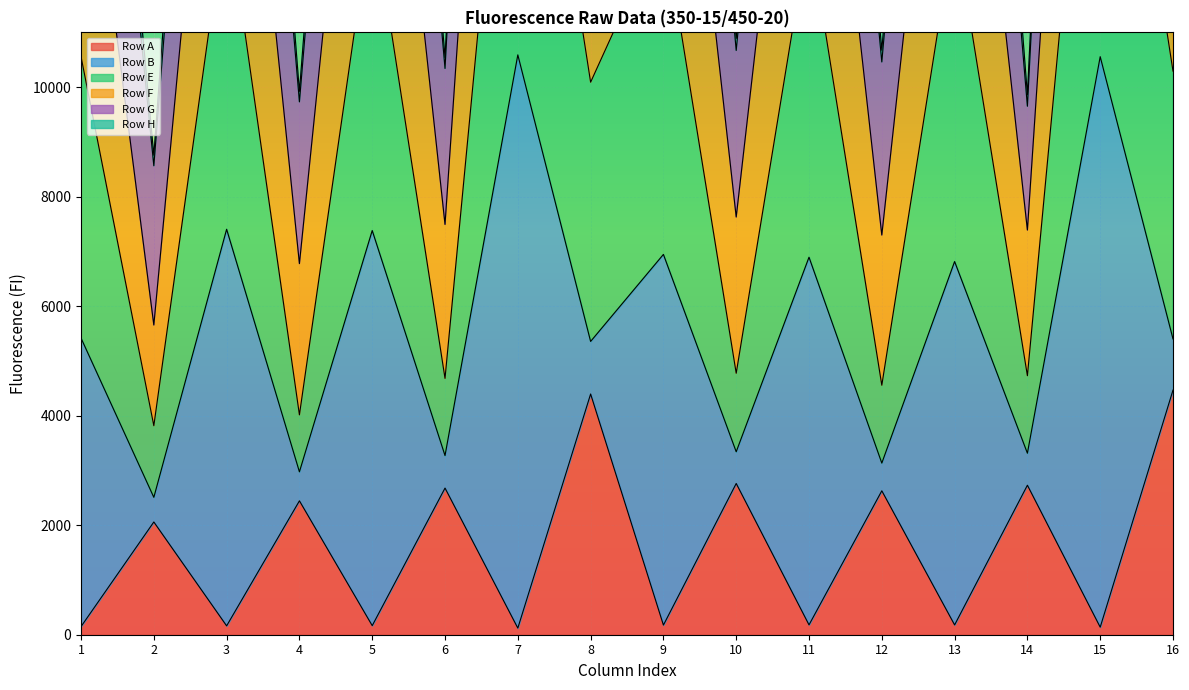

Which has a higher value, 14 or 10?

10